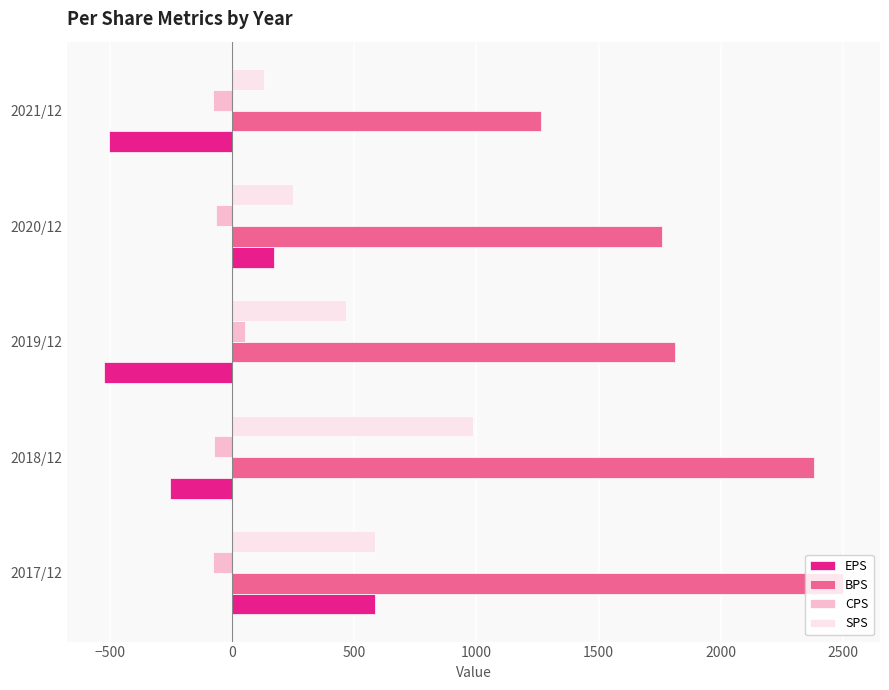

Which series has the largest total across all categories?

BPS